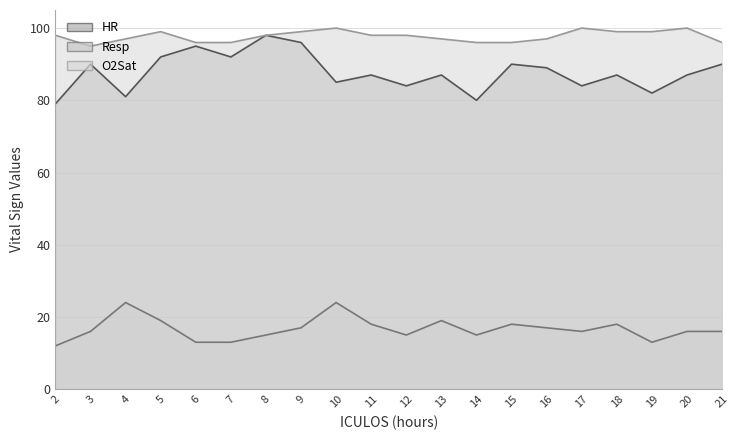

Which series has the largest total across all categories?

O2Sat